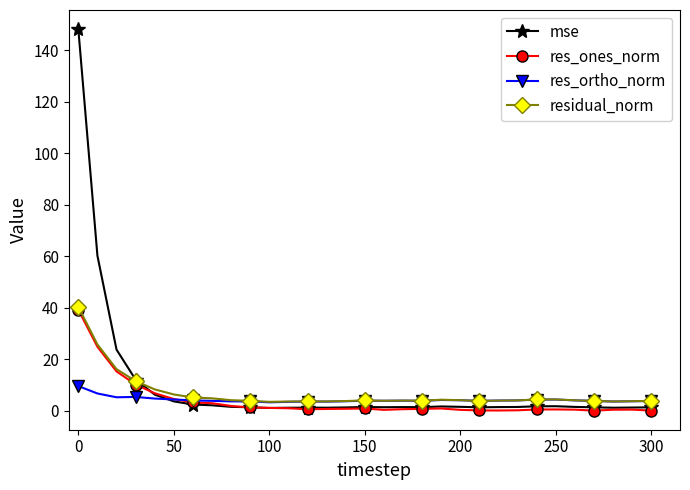

True or false: mse has more than 2 interior local peaks.

True